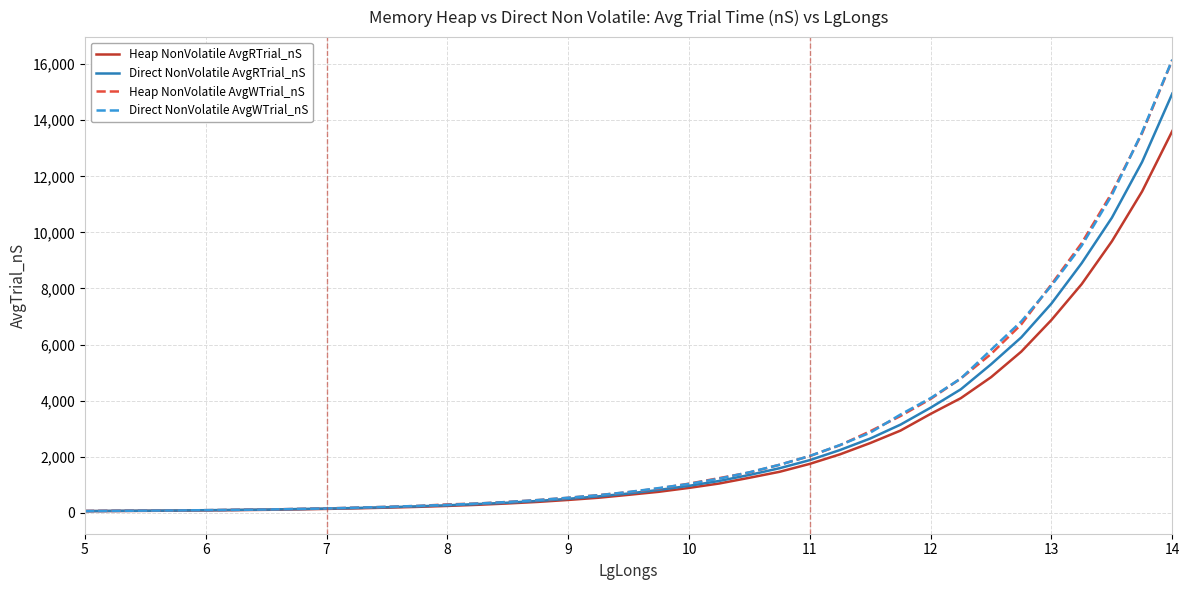

Which series has the widest spread of values?

Direct NonVolatile AvgWTrial_nS